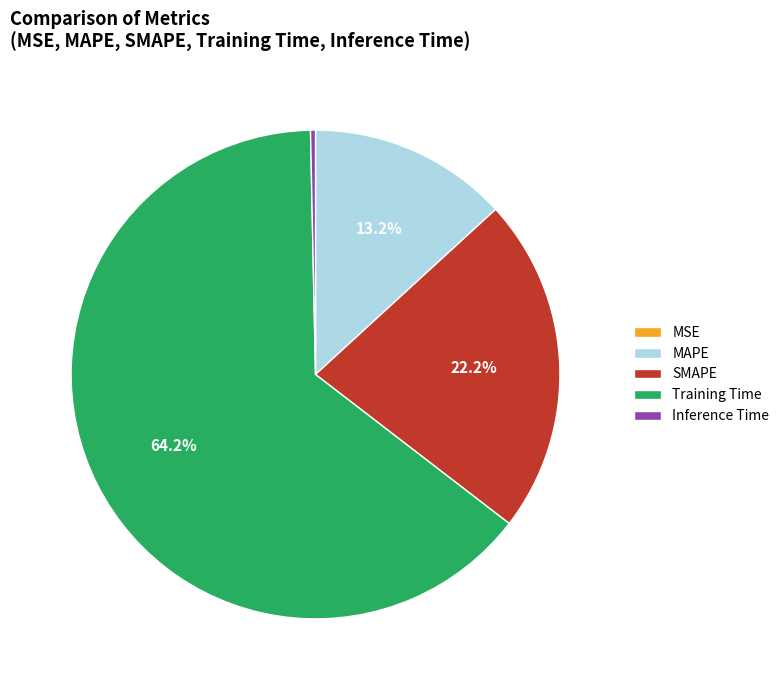

The Inference Time slice represents 0% of the pie. True or false?

True